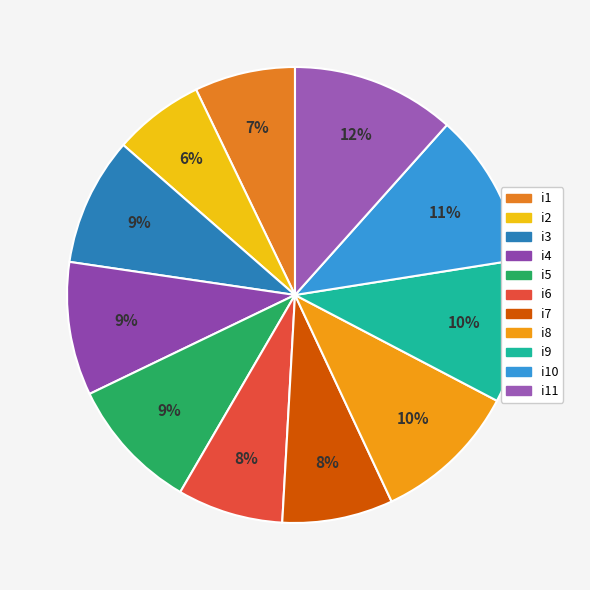

True or false: i4 accounts for 9% of the total.

True